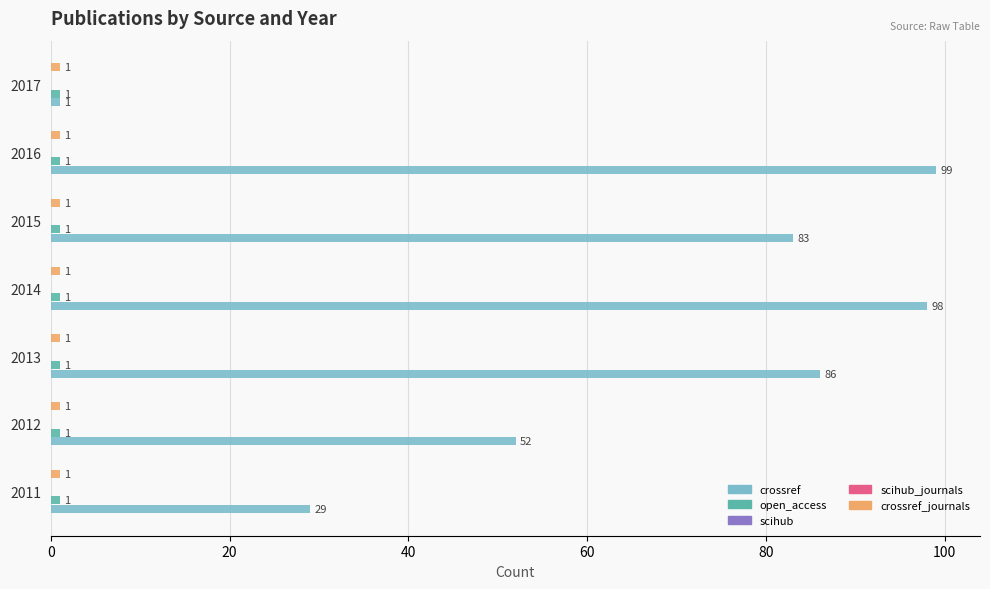

The open_access series shows 0.1 at 60. True or false?

False